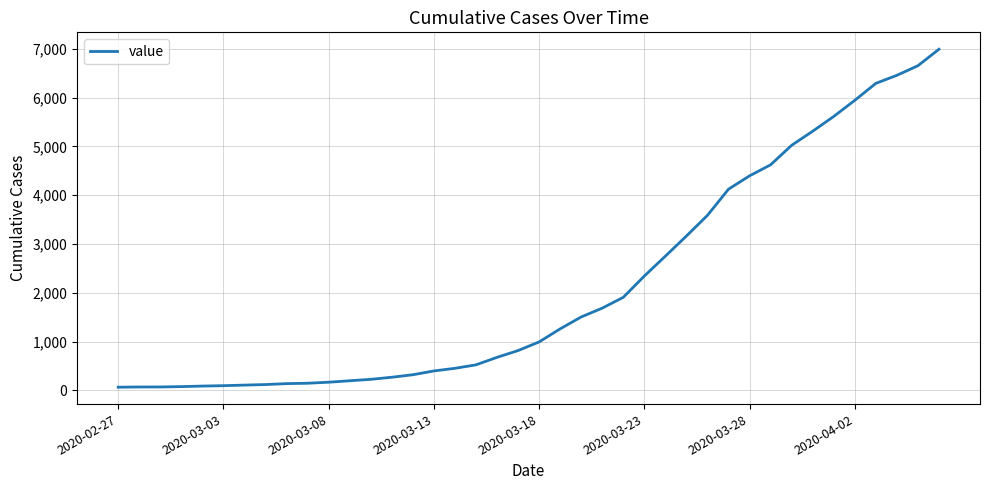

What is the greatest value displayed?

6994